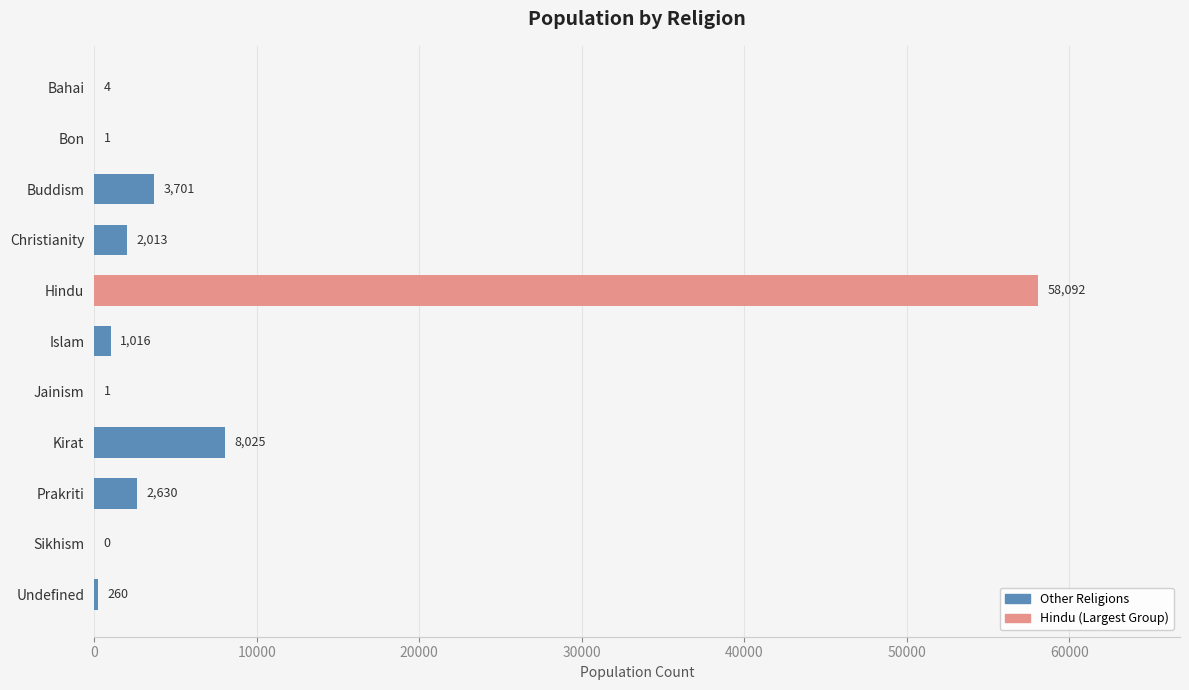

Count the number of categories in the chart.

11